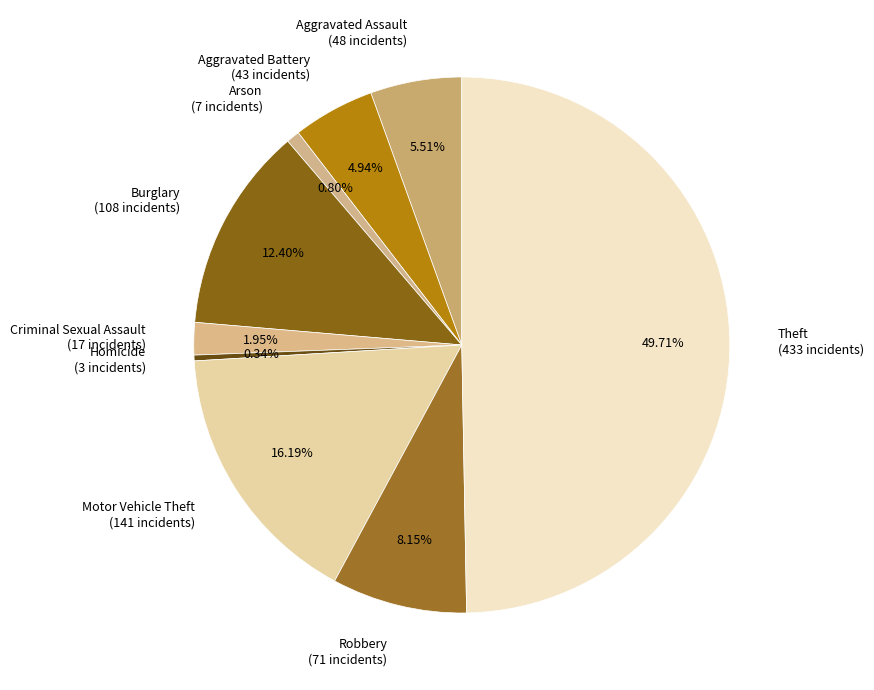

True or false: Homicide accounts for 7% of the total.

False